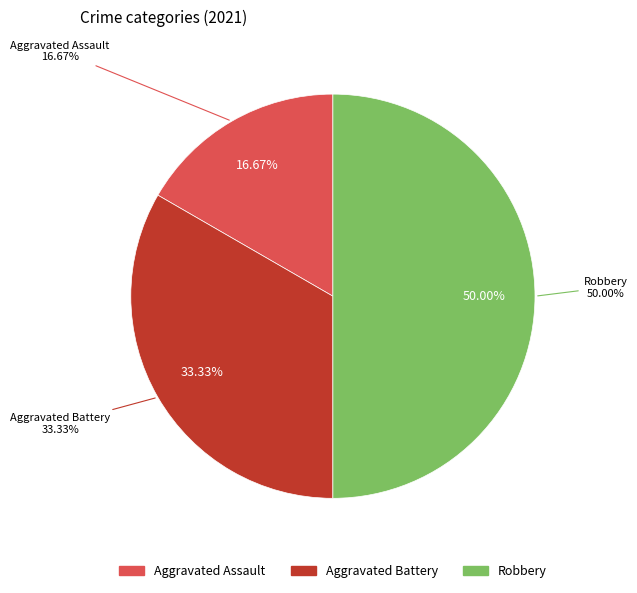

What is the ratio of the value at Aggravated Battery to the value at Robbery?

0.7